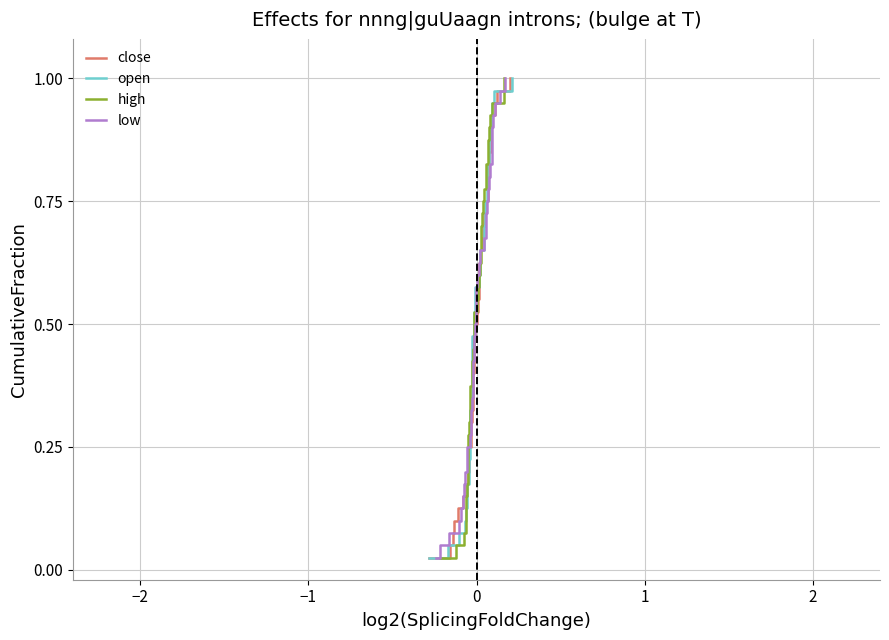

True or false: open has more than 2 points higher than both neighbors.

False